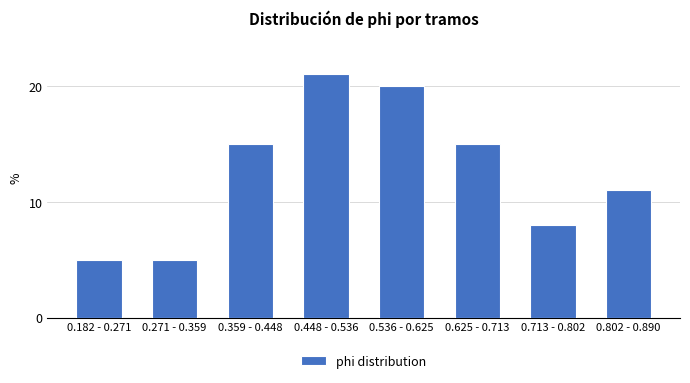

Reading left to right, transcribe all the data shown in this chart.

5	5	15	21	20	15	8	11